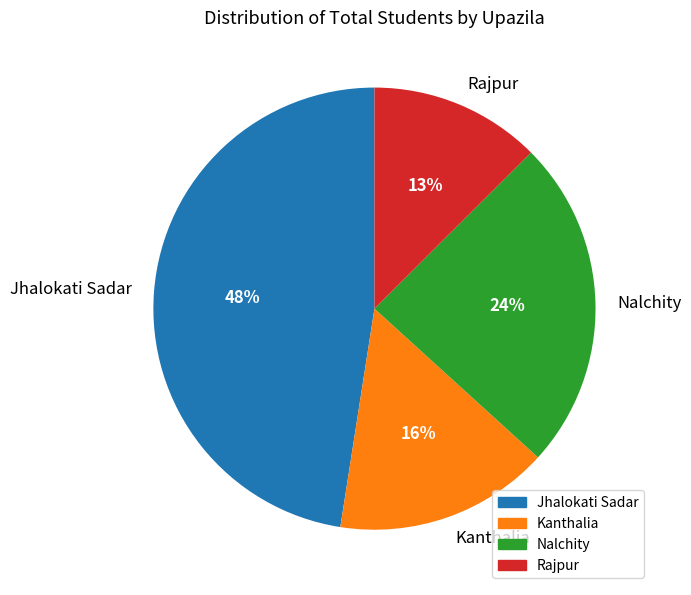

Does Nalchity represent more than half of the total?

No